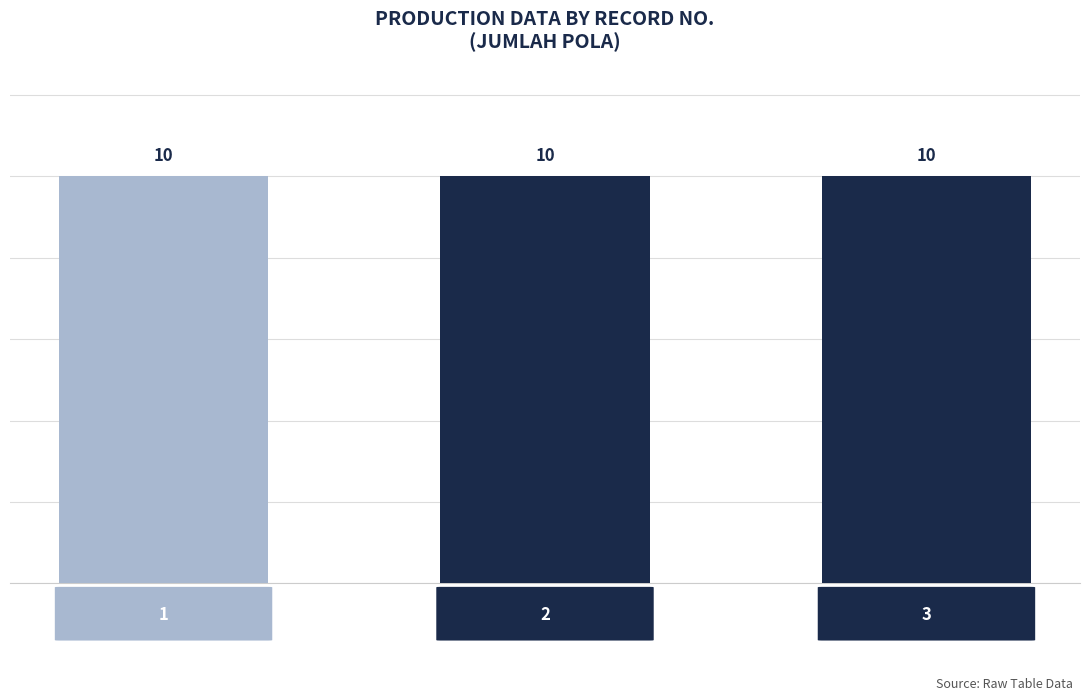

Which series has the widest spread of values?

Total